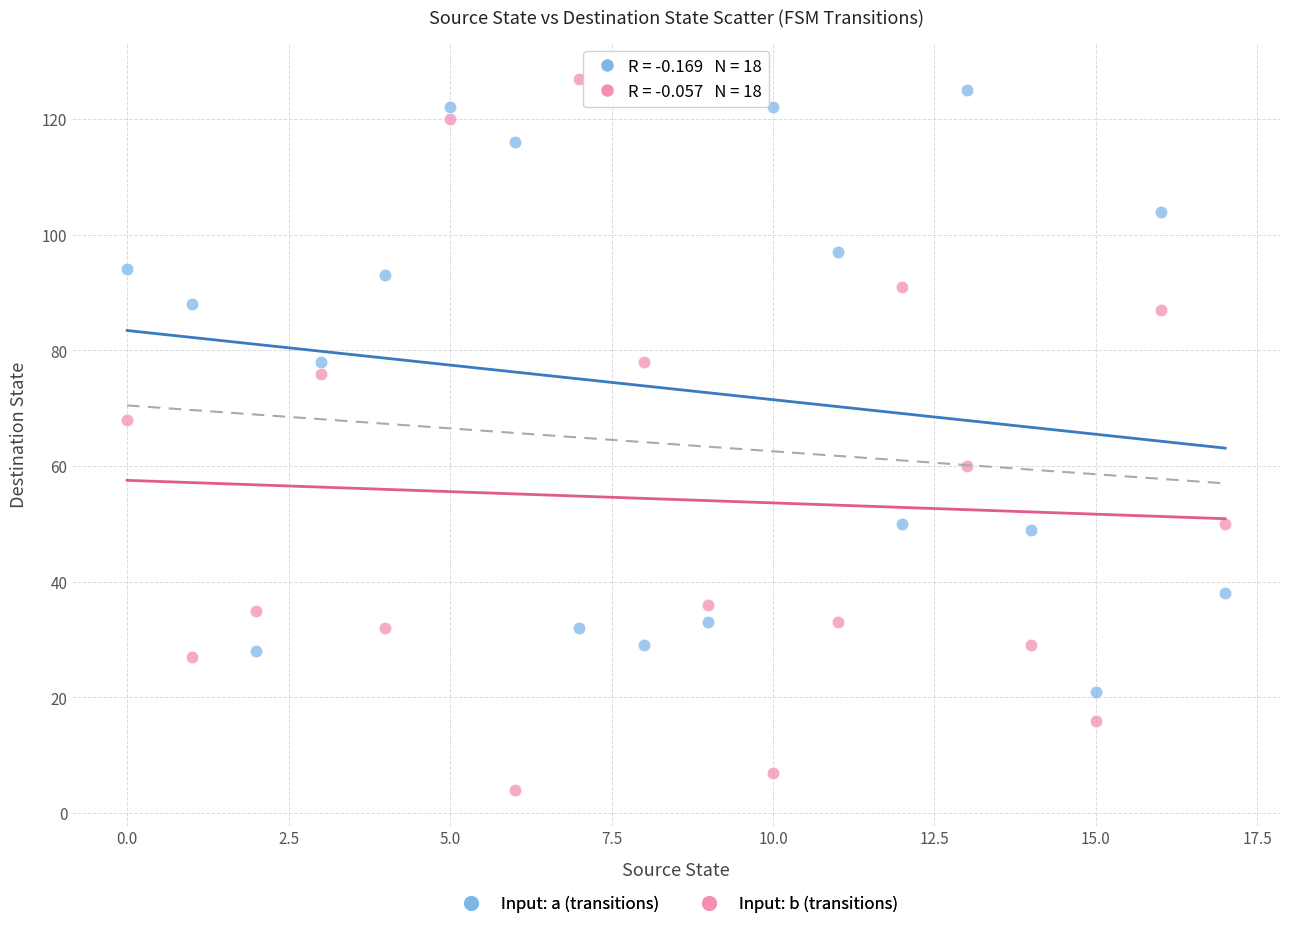

Which series contains the lowest Y value?

Input: b (transitions)